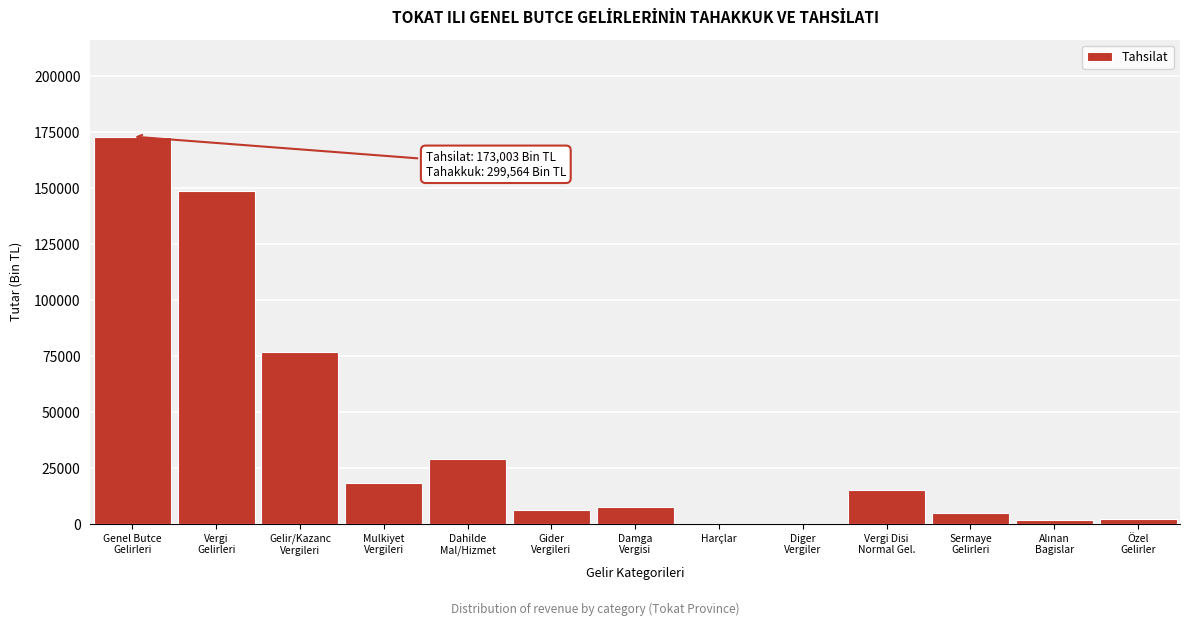

What is the greatest value displayed?

173003